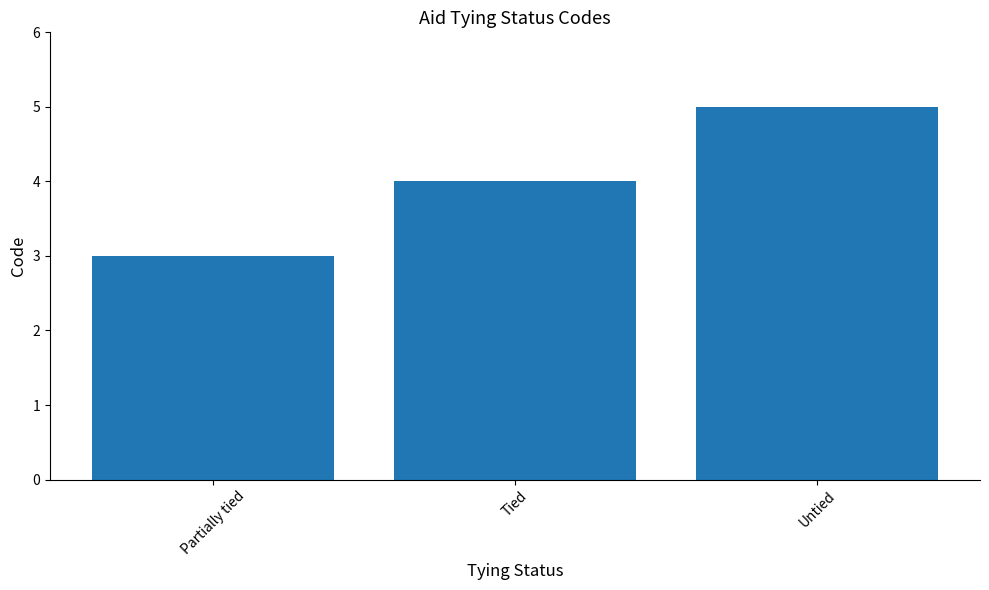

What is the smallest value displayed?

3